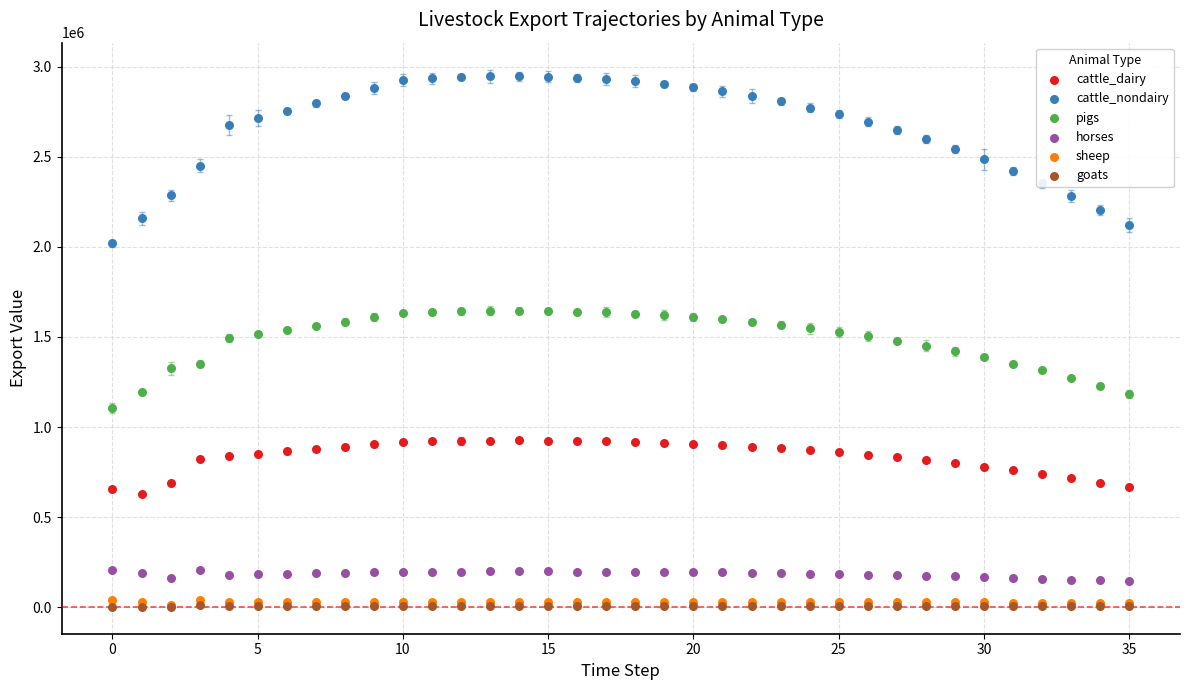

What is the total value across all series at 33?

4455717.9